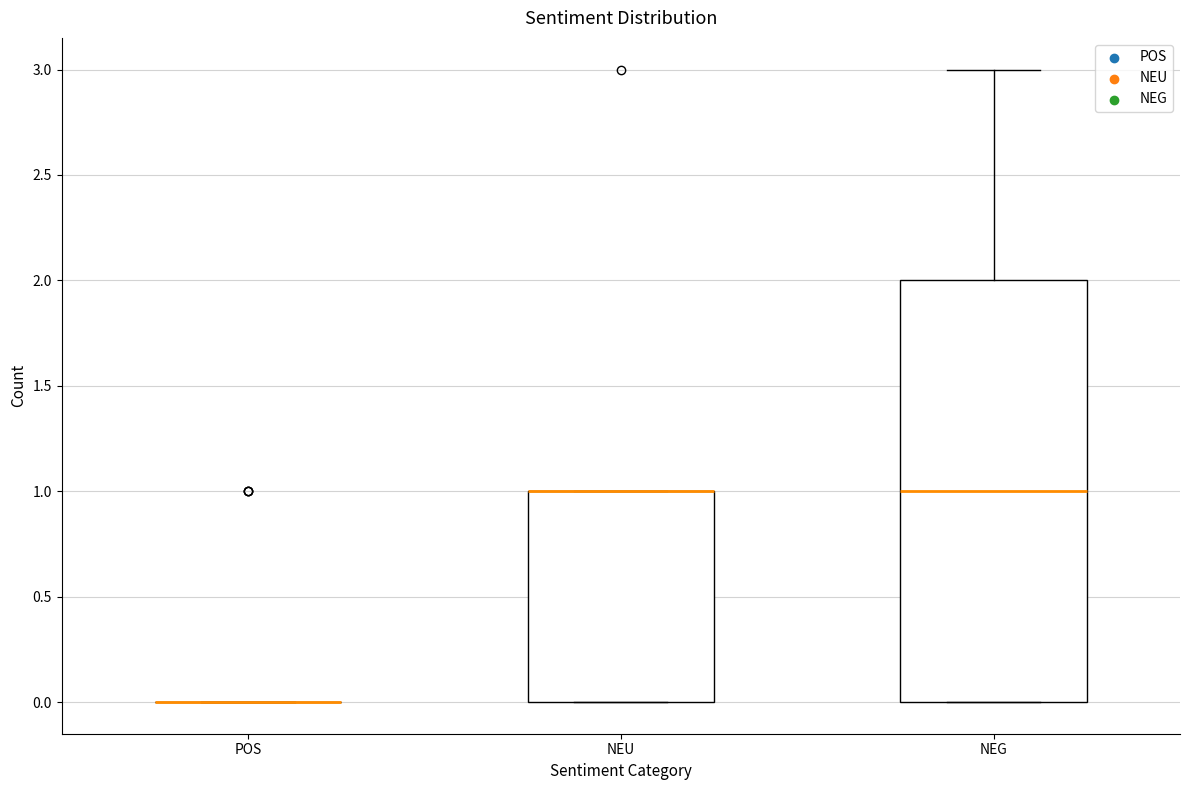

Reading left to right, transcribe this box plot: for each box, give where its median line is, the range the box spans, and where its two whiskers end, as read against the y-axis. The values are not printed on the chart, so give them approximately, as read against the axis.

POS: box collapsed to a line at 0, whiskers 0 to 0
NEU: median 1 (drawn on the box's upper edge), box 0 to 1, whiskers 0 to 1
NEG: median 1, box 0 to 2, whiskers 0 to 3